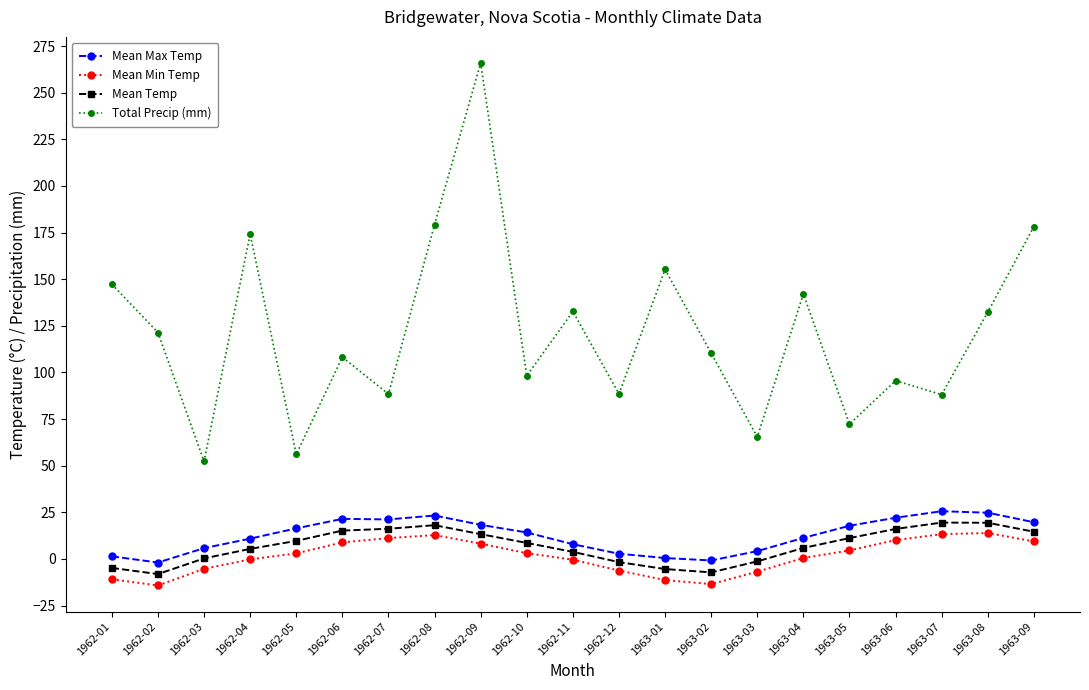

How many lines are shown in the chart?

4